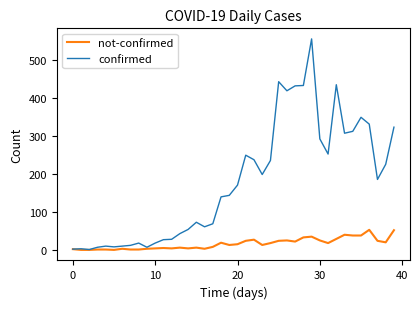

Rank the series by their maximum value, from lowest to highest.

not-confirmed, confirmed